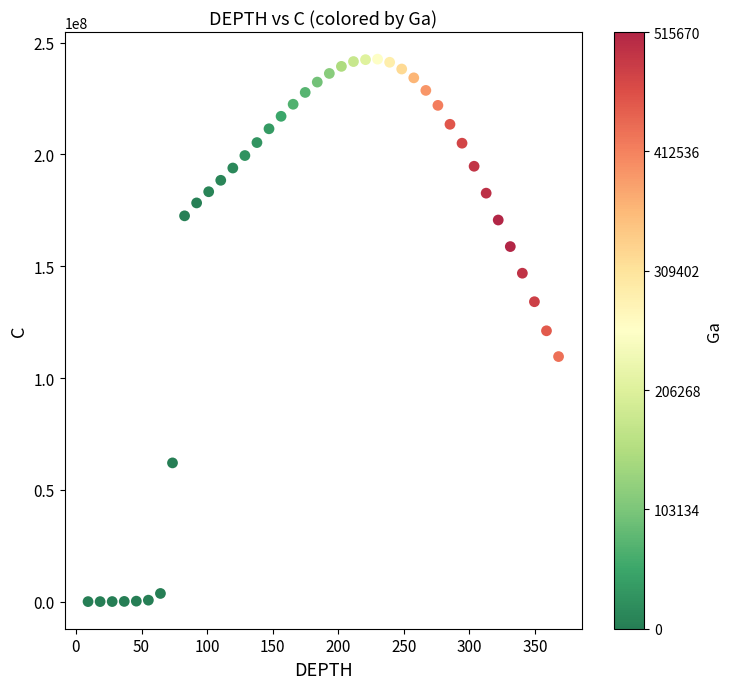

What is the range of Y values (max minus min)?

242586847